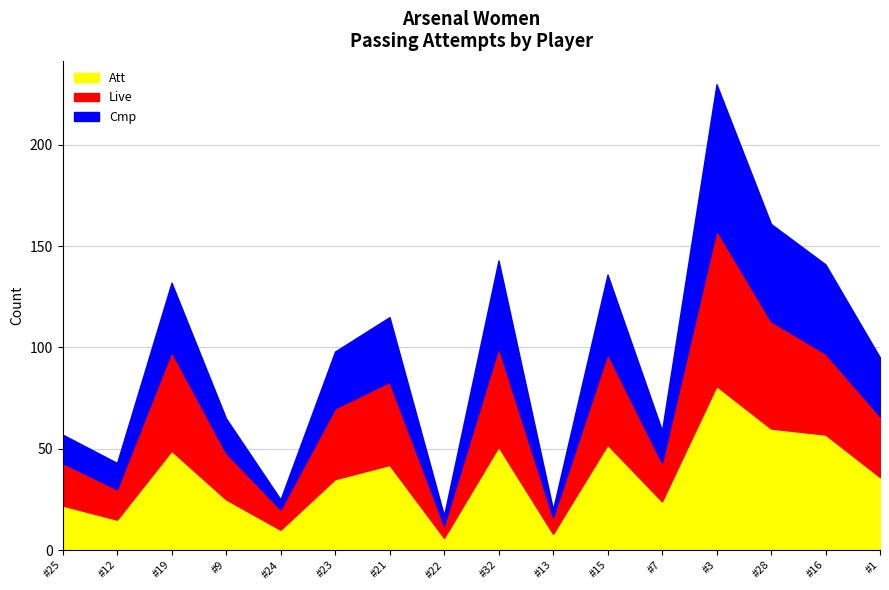

What is the minimum value shown in the chart?

4